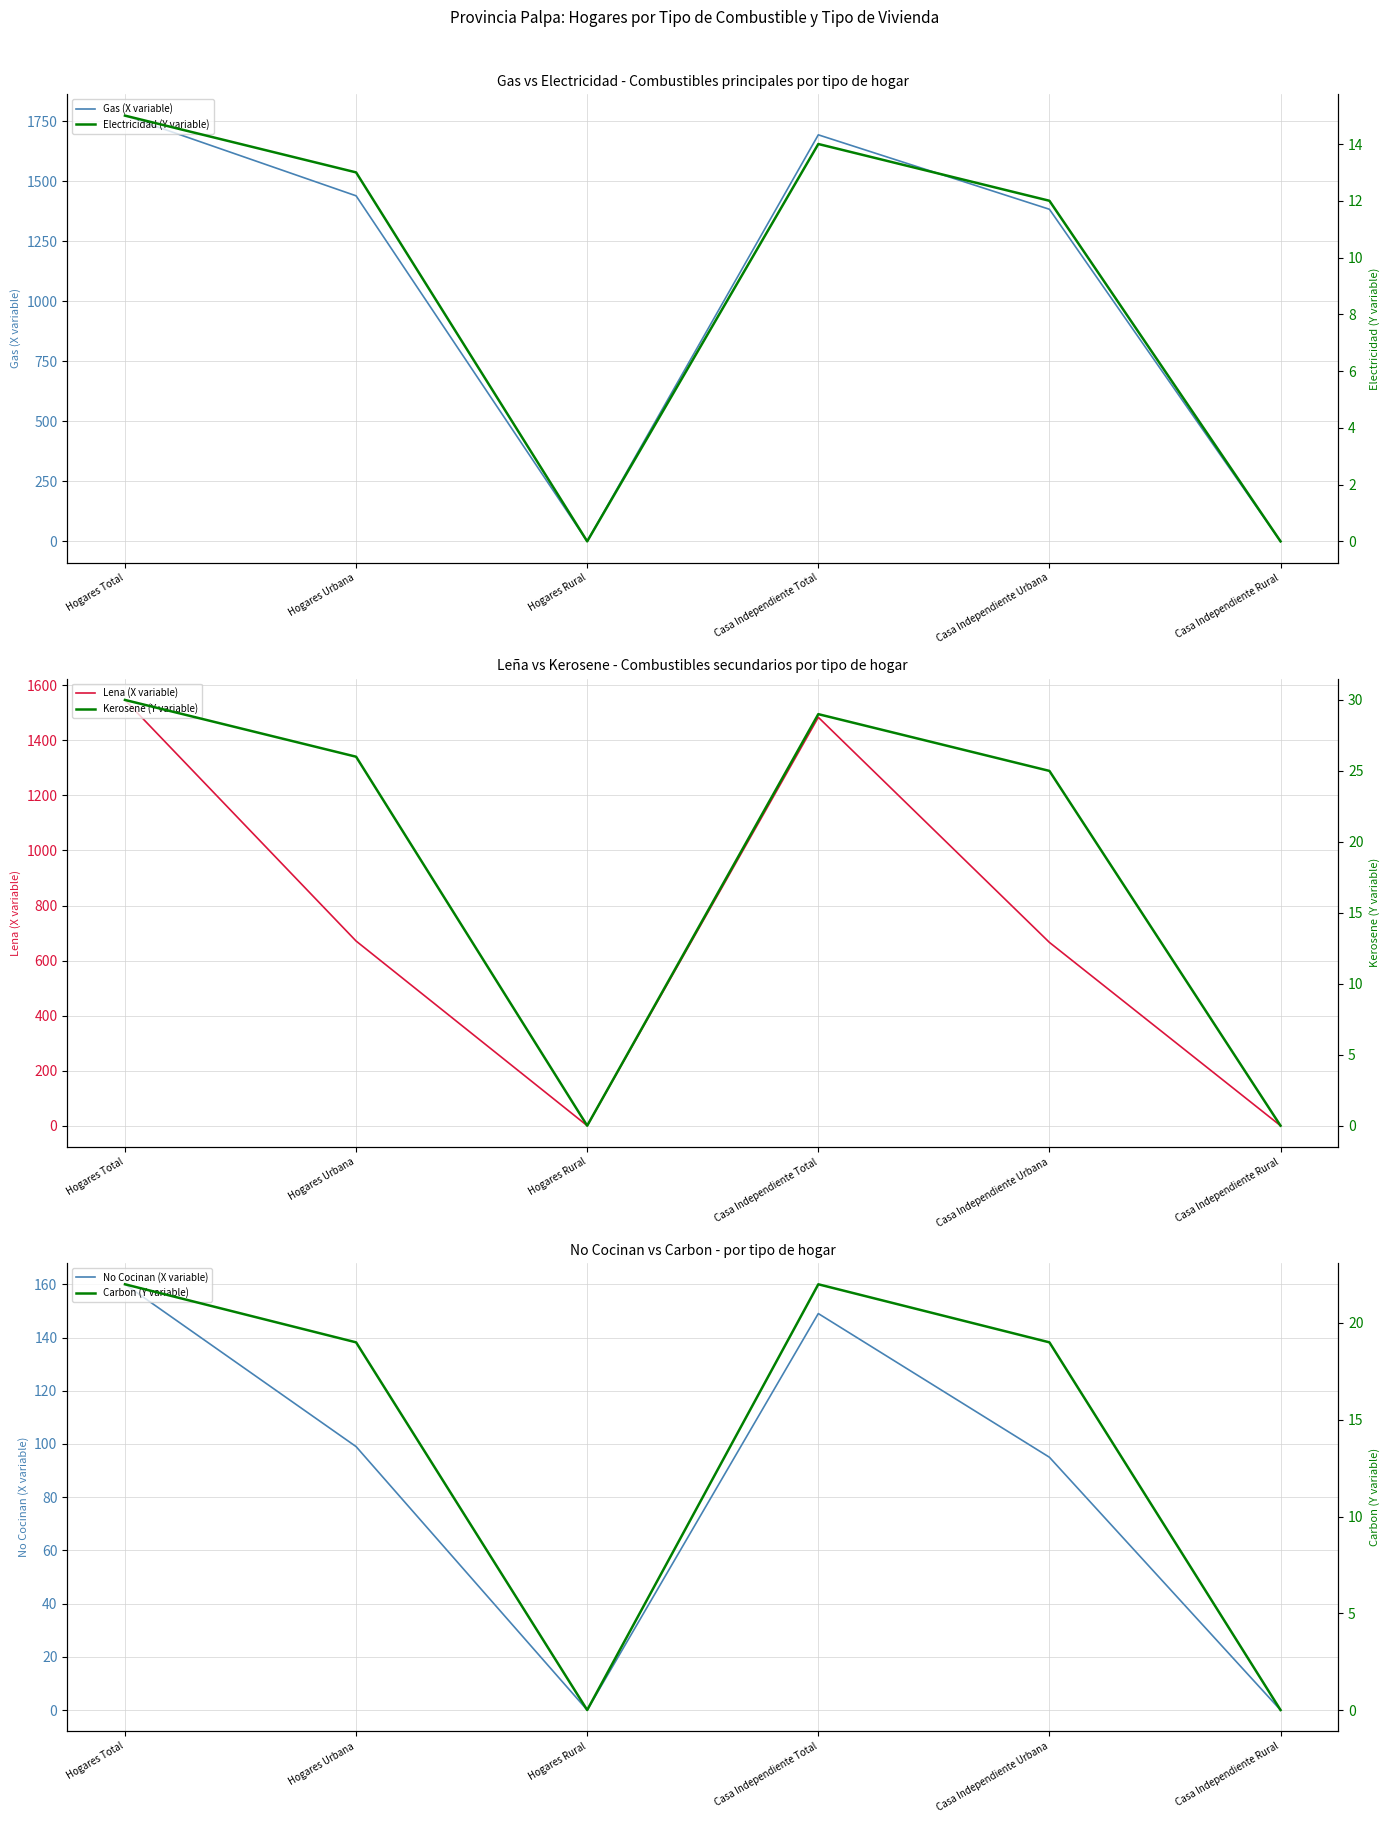

List the labels in order of Electricidad (Y variable) value, smallest first.

Hogares Rural, Casa Independiente Rural, Casa Independiente Urbana, Hogares Urbana, Casa Independiente Total, Hogares Total